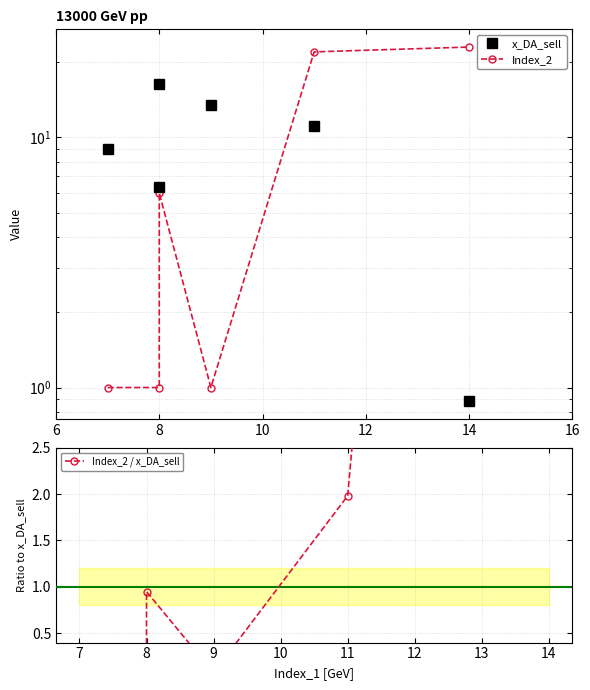

What is the lowest value of the Index_2 / x_DA_sell series?

0.1